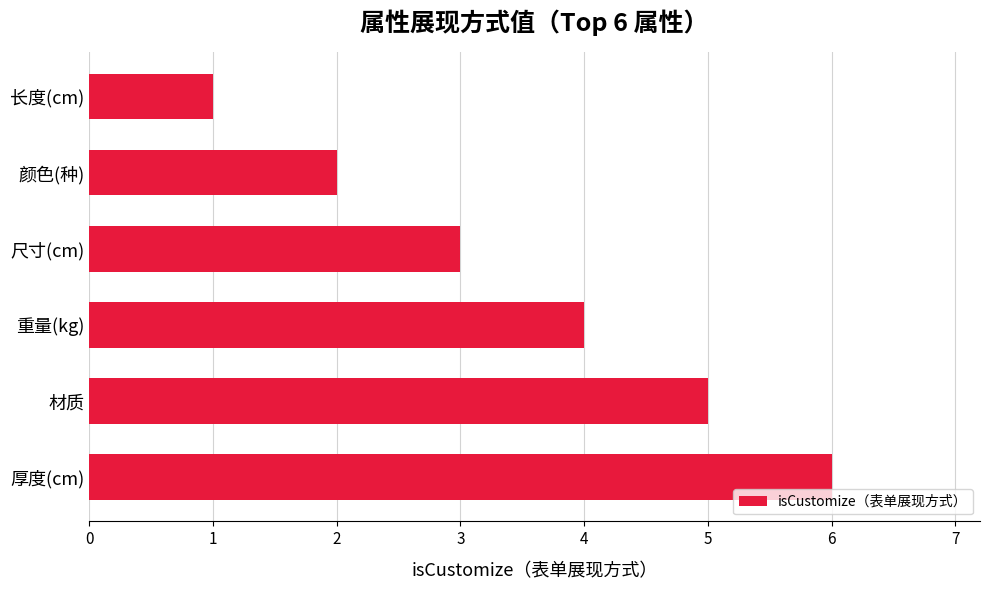

Which label corresponds to the largest value in the chart?

厚度(cm)